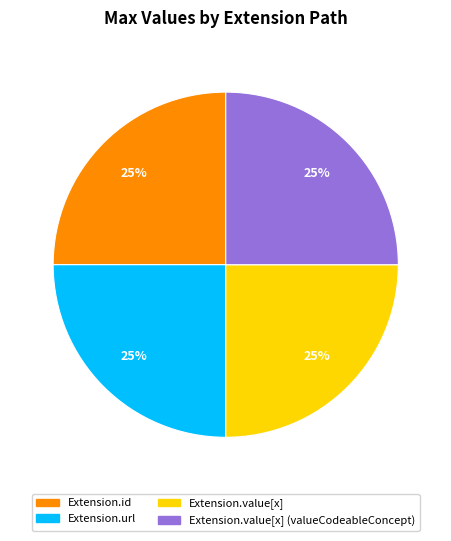

The Extension.id slice represents 38% of the pie. True or false?

False